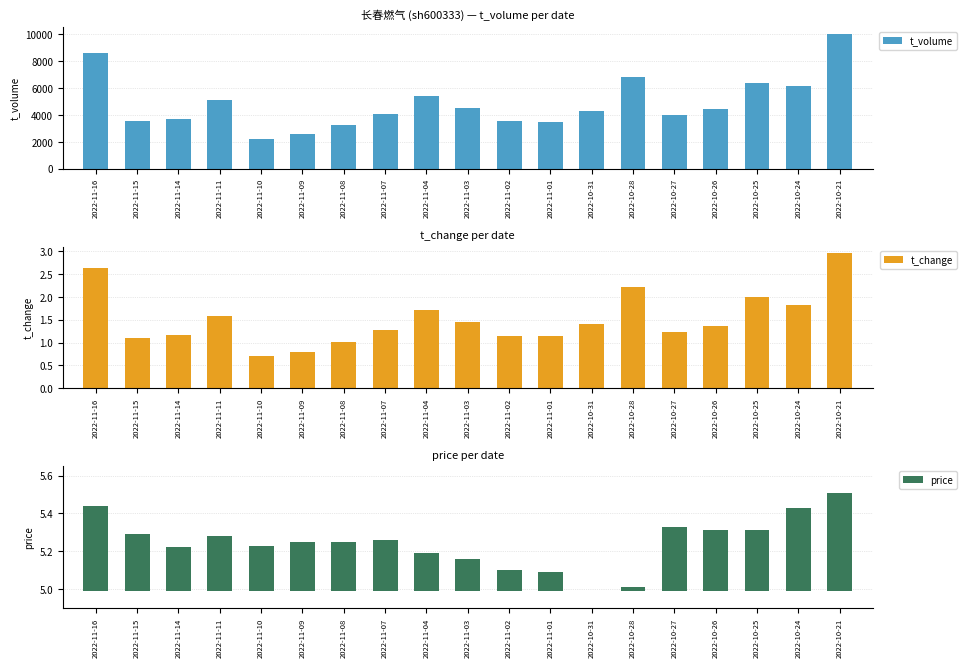

What is the value of the t_change bar at the 9th from the left?

1.7